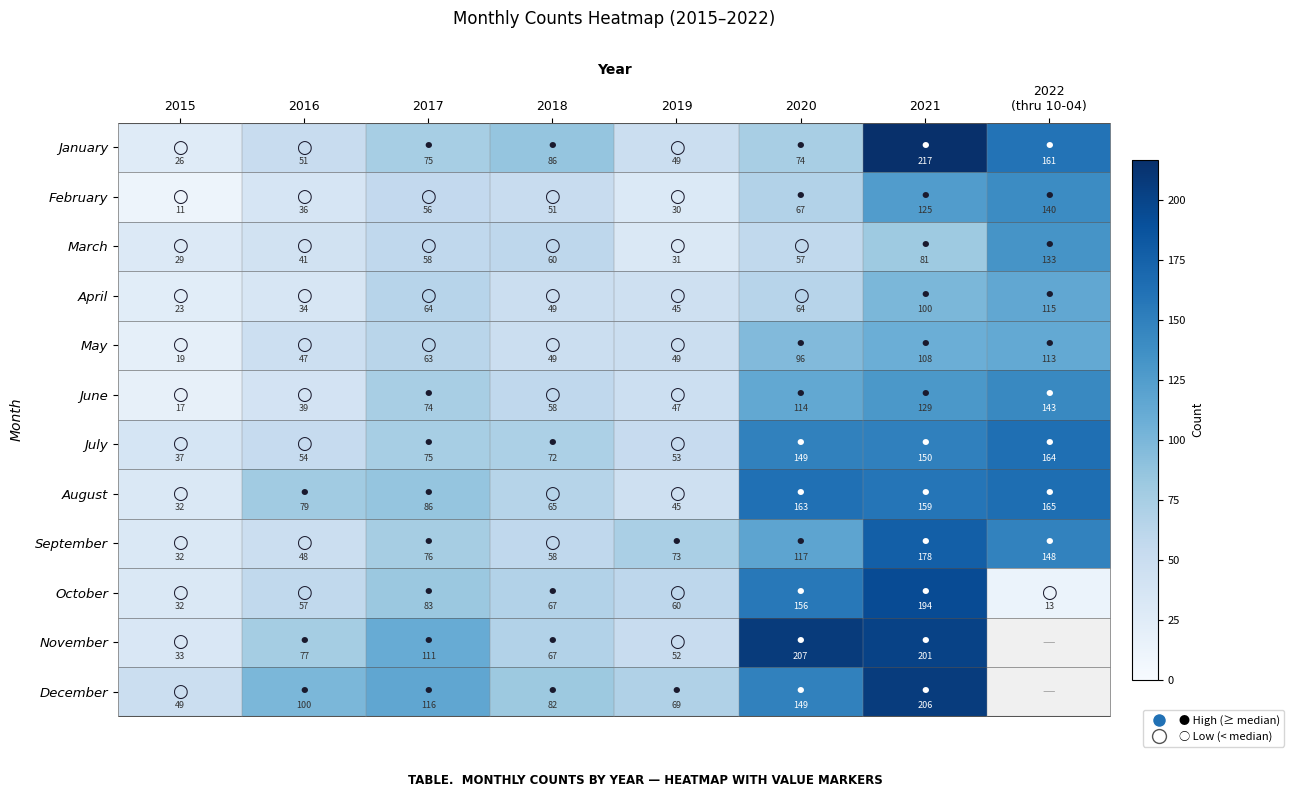

What is the difference between the November values at 2019 and 2018?

15